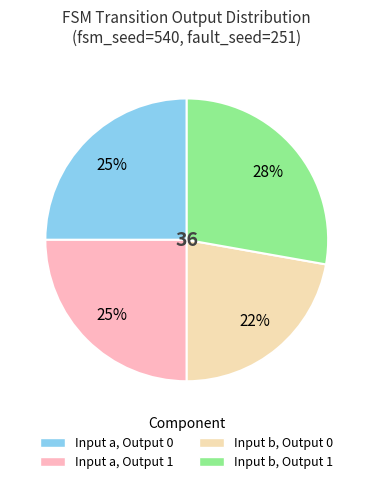

To the nearest percent, what is the difference between the largest and smallest slice percentages?

6%